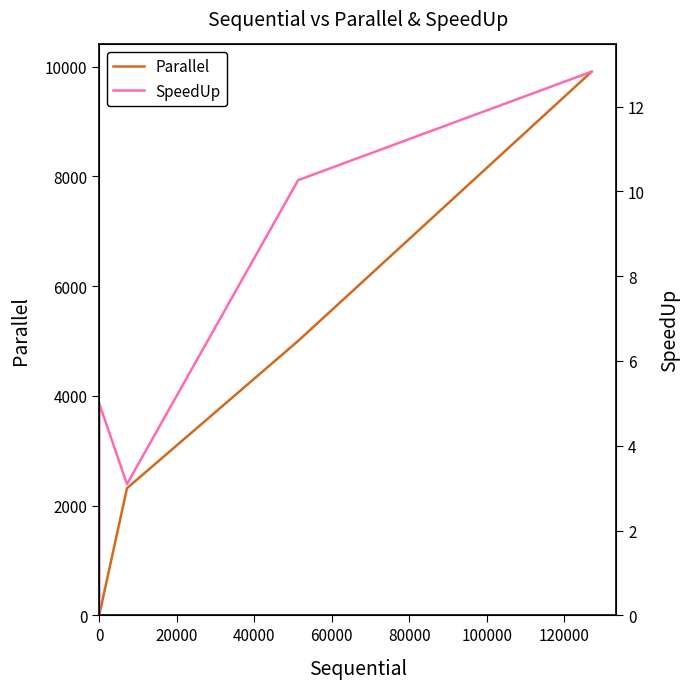

In SpeedUp, how many points are lower than both neighbors (excluding endpoints)?

1